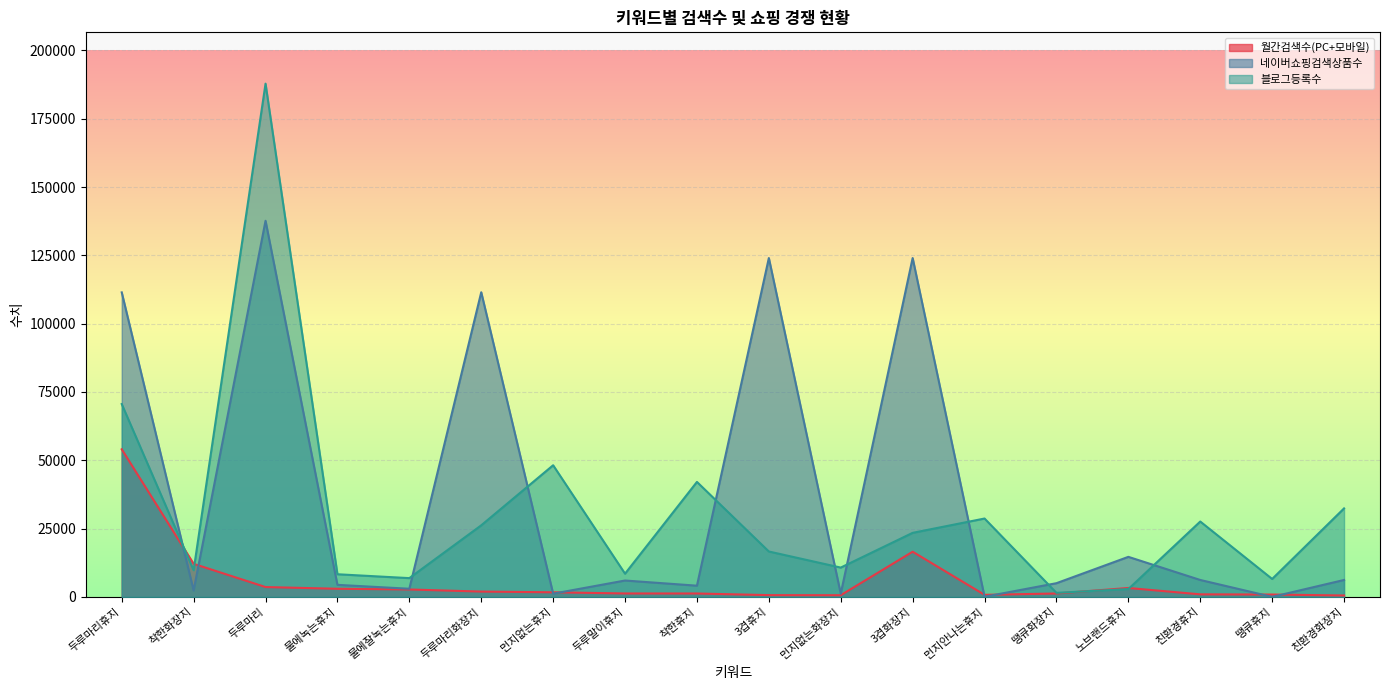

What is the label of the 8th point from the right?

먼지없는화장지